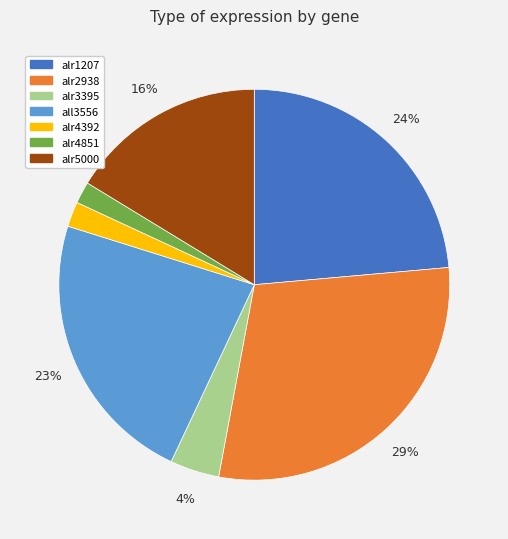

Does all3556 represent more than half of the total?

No